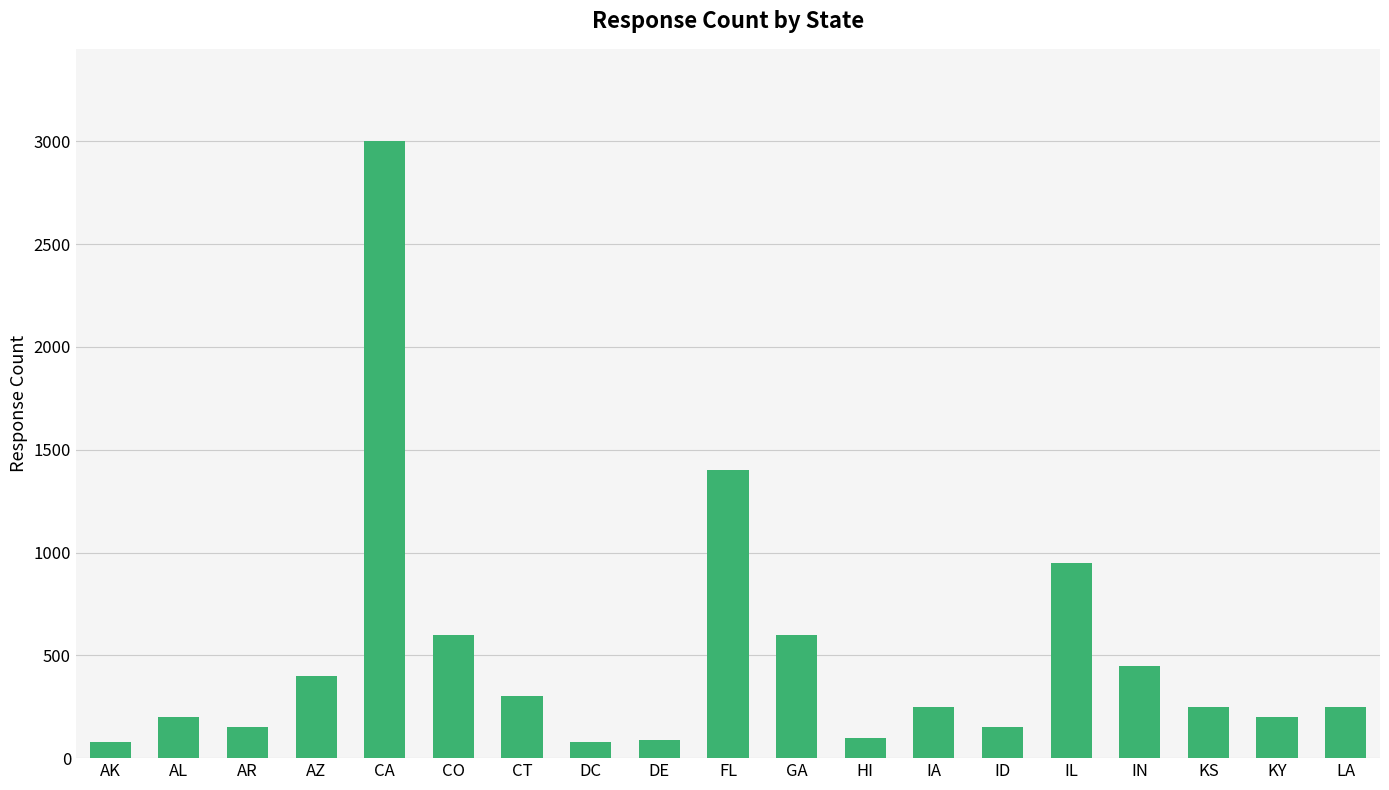

Is it true that the value at FL is 1400?

True